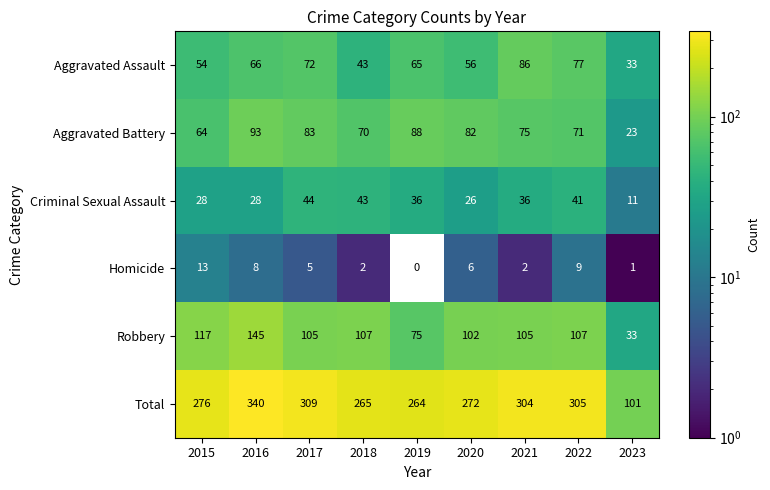

Where does the Criminal Sexual Assault series first go above 36?

2017